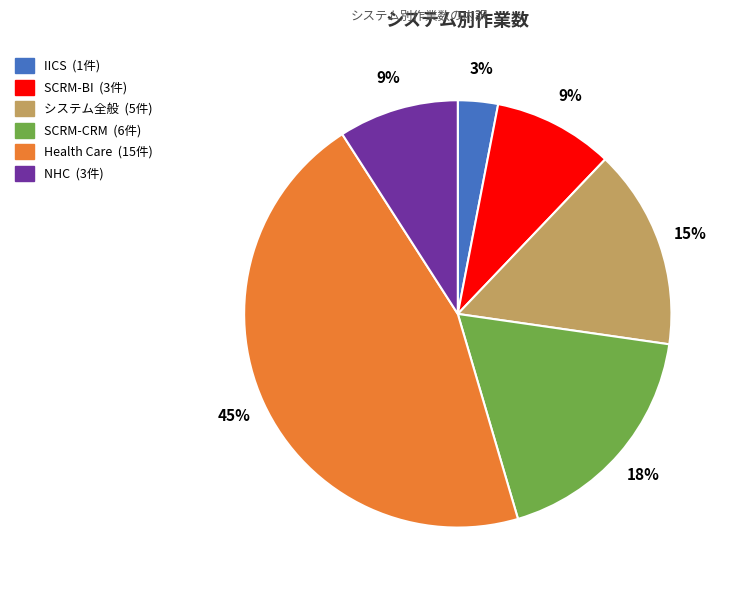

To the nearest percent, what portion does Health Care represent?

45%